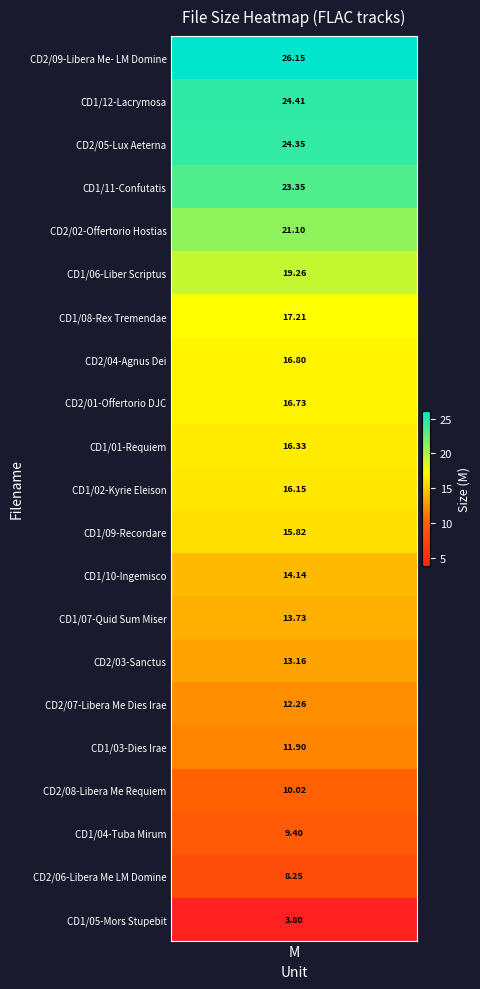

Approximately how many times larger is the value at CD2/05-Lux Aeterna.flac compared to CD2/02-Offertorio- Hostias.flac?

1.2